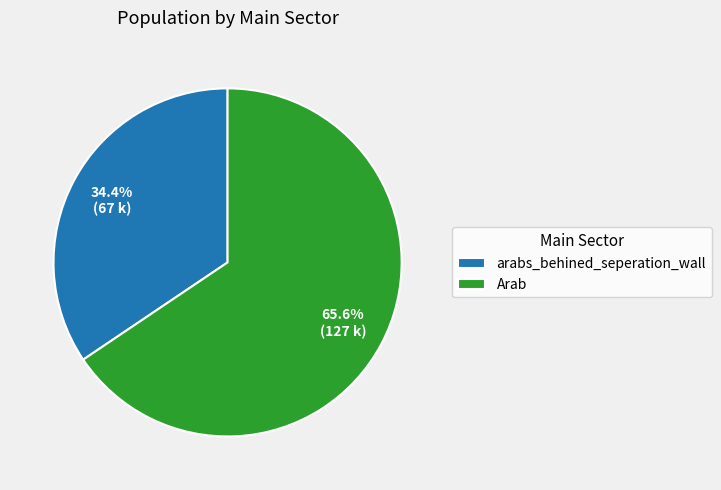

Which has a higher value, arabs_behined_seperation_wall or Arab?

Arab